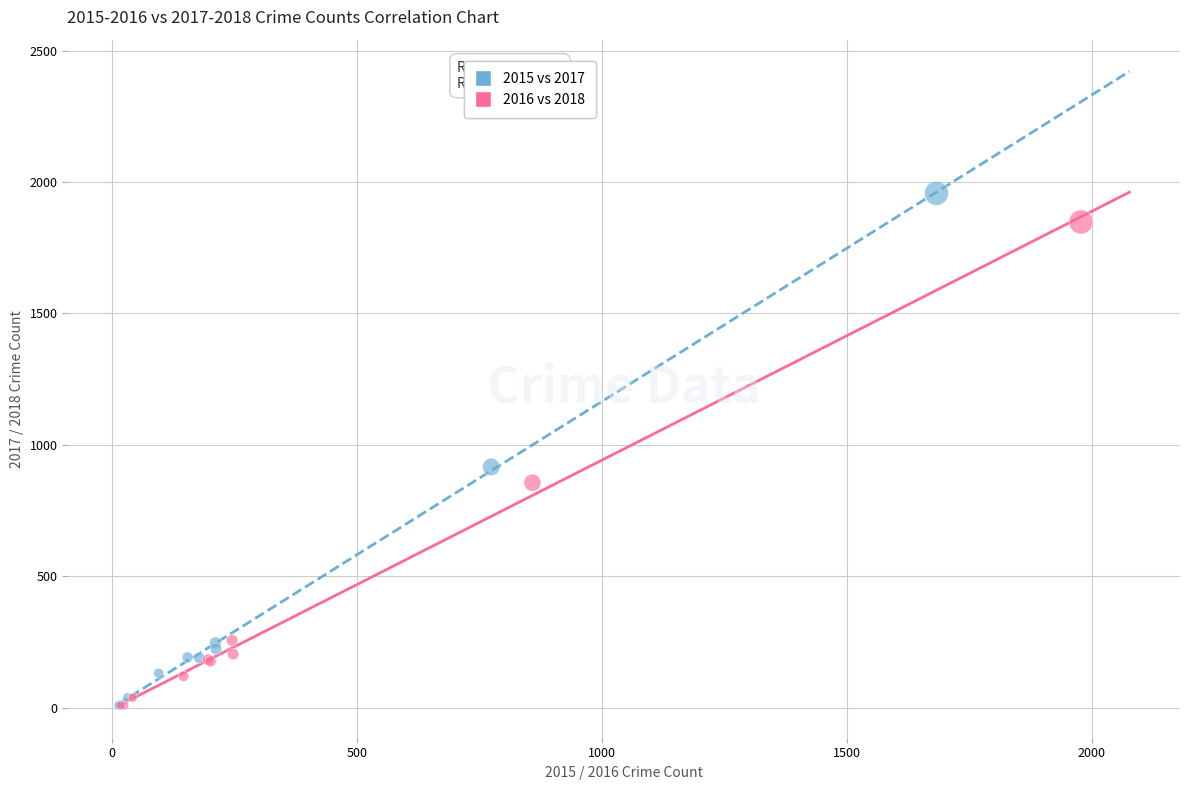

Which series has the widest spread of Y values?

2015 vs 2017